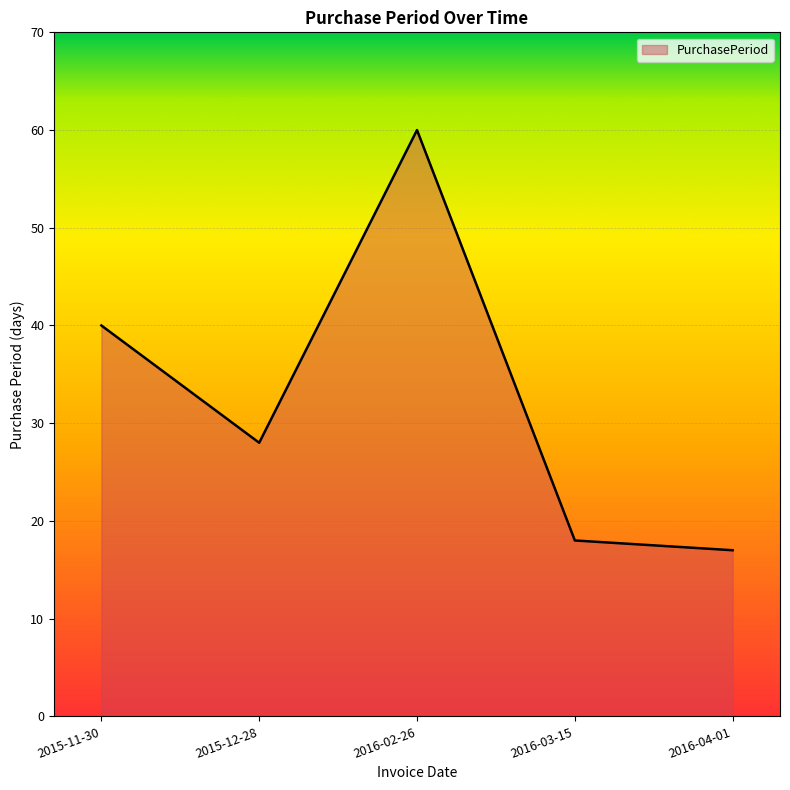

What position from the left is 2016-03-15?

4